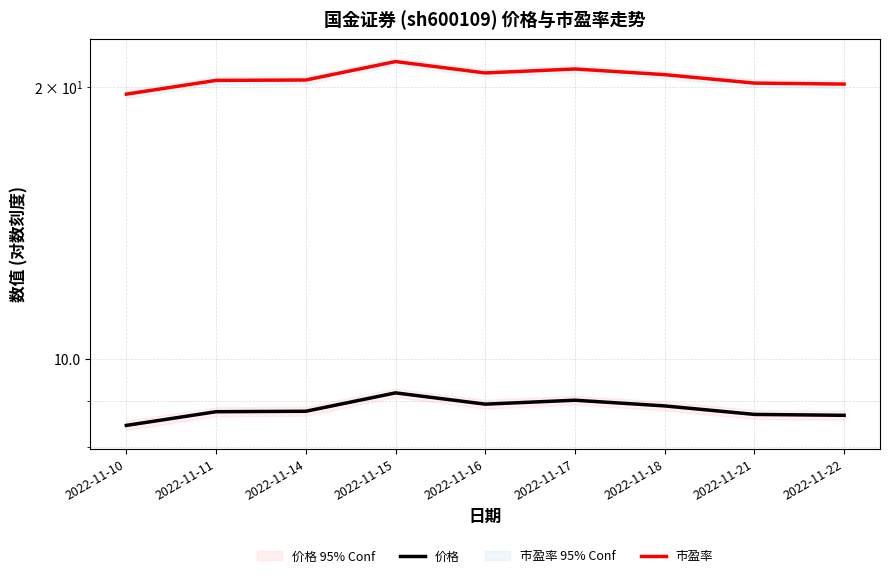

Is the value of 市盈率 at 2022-11-18 greater than the value of 价格 at 2022-11-22?

Yes